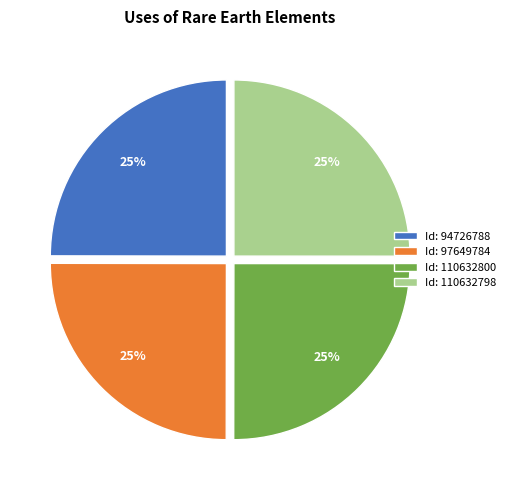

What percentage is the Id: 97649784 slice, to the nearest percent?

25%